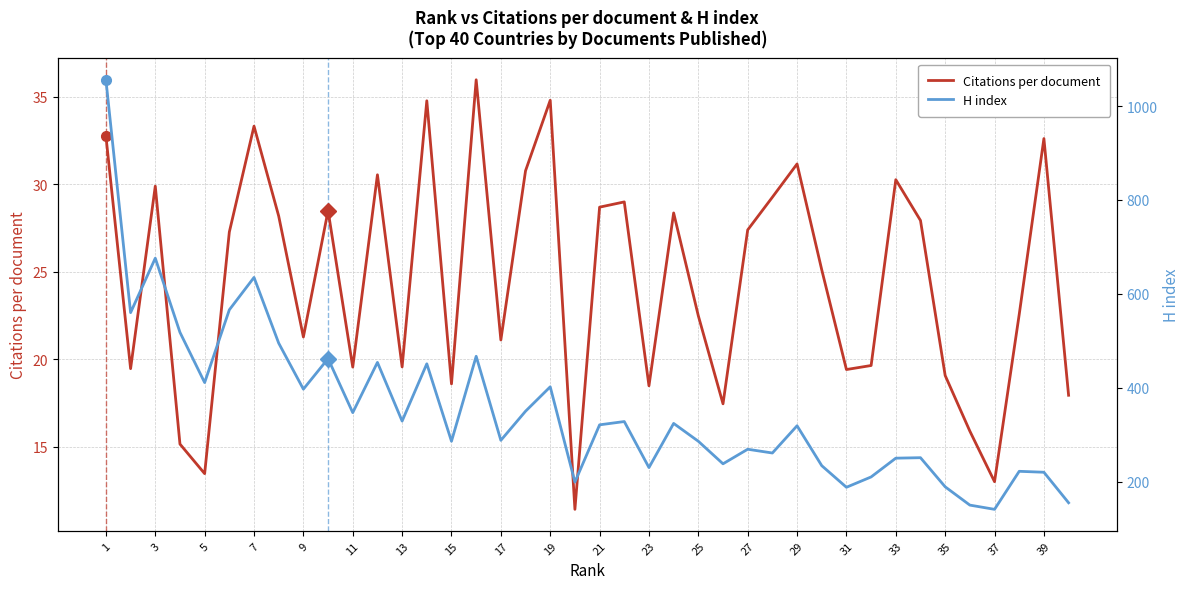

The Citations per document series shows 19.1 at 35. True or false?

True